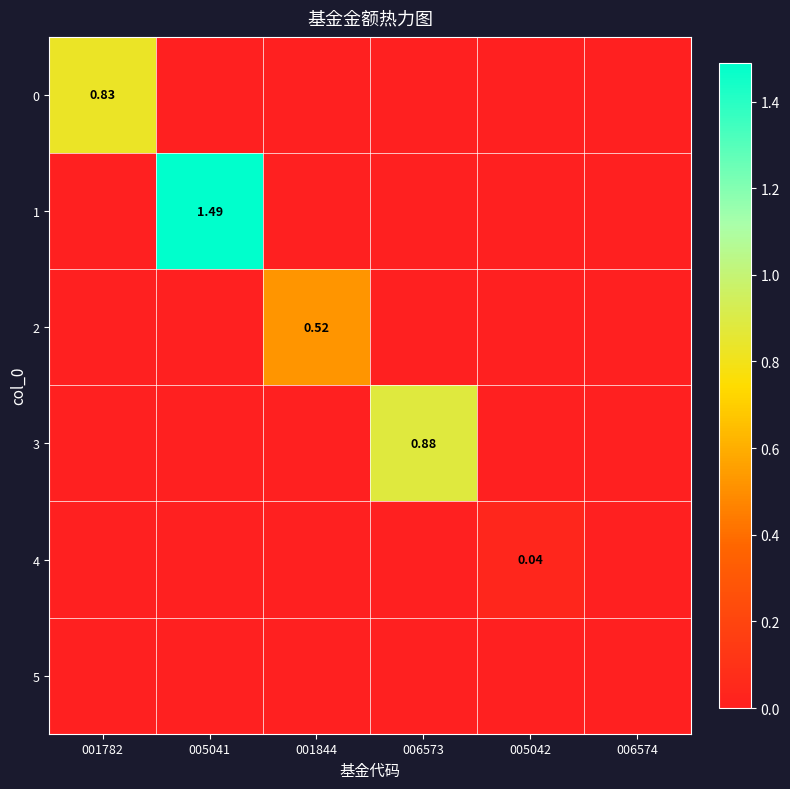

What is the spread (max minus min) of values at 005041?

1.5